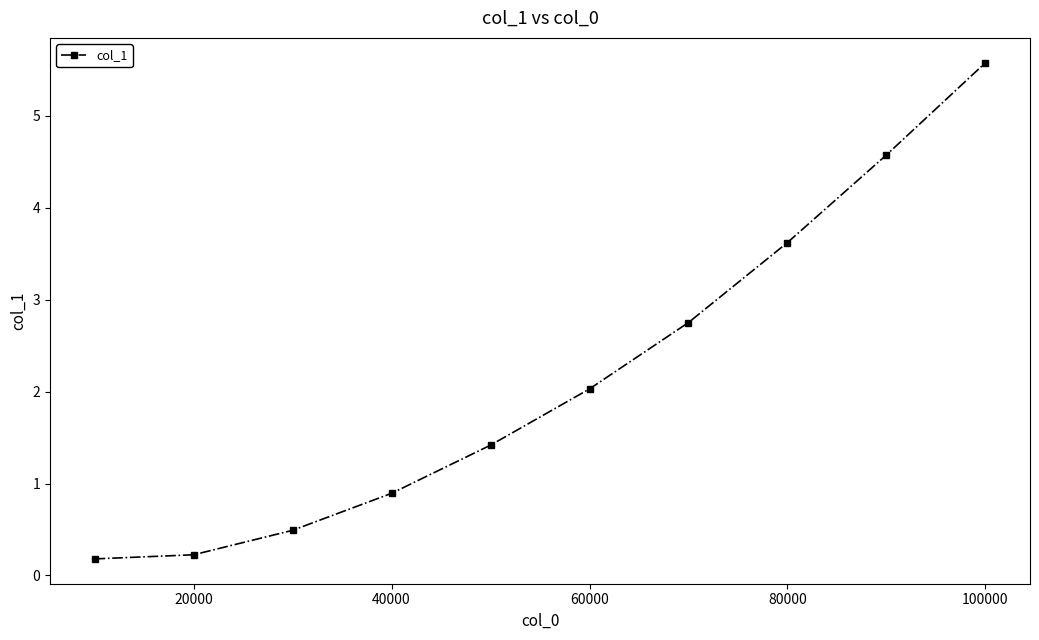

Reading left to right, list all the values displayed in this chart.

0.2	0.2	0.5	0.9	1.4	2.0	2.8	3.6	4.6	5.6